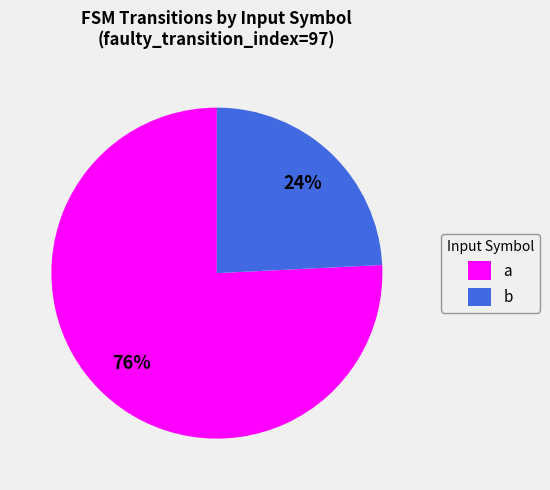

Do a and b together represent more than half of the pie?

Yes